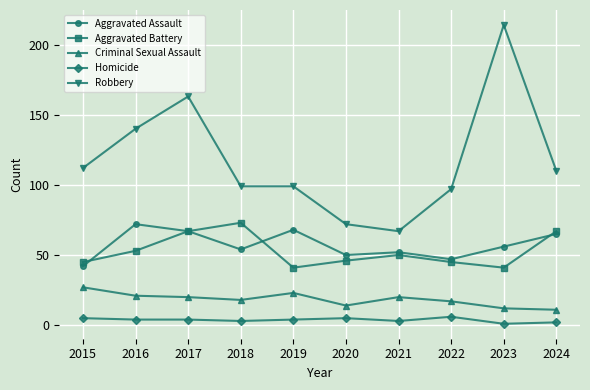

At 2016, list the series in order from largest to smallest.

Robbery, Aggravated Assault, Aggravated Battery, Criminal Sexual Assault, Homicide